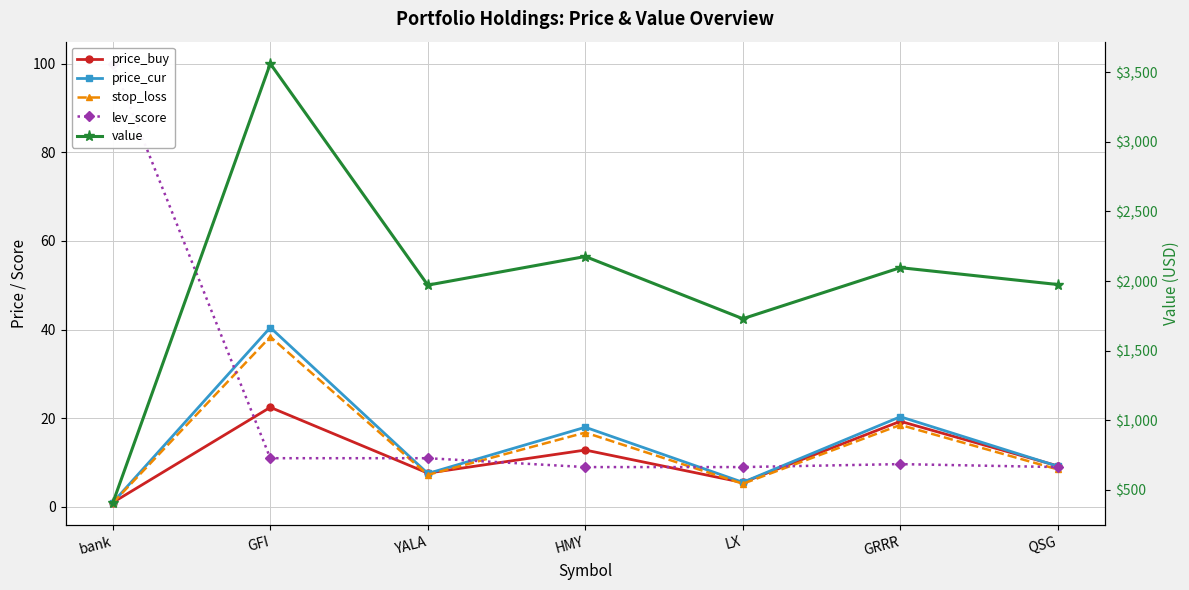

What is the difference between the lev_score values at YALA and QSG?

2.0